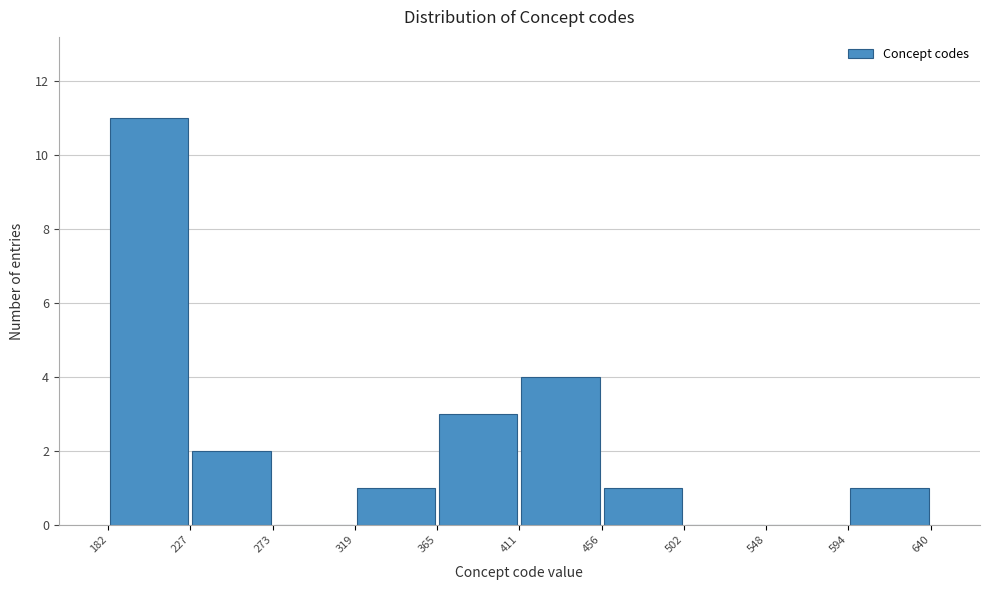

How tall is the bar that spans 411 to 456 on the x-axis? The values are not printed on the chart, so give them approximately, as read against the axis.

4